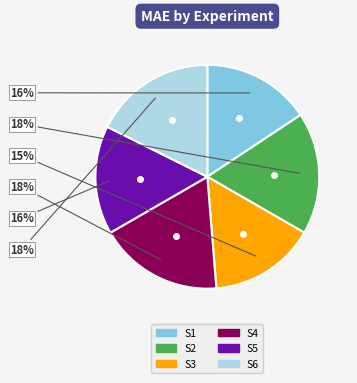

What percentage is the S4 slice, to the nearest percent?

18%